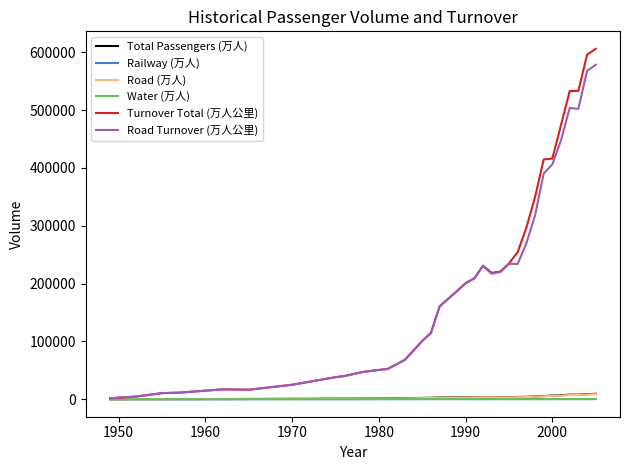

What is the lowest value of the Water (万人) series?

5.5